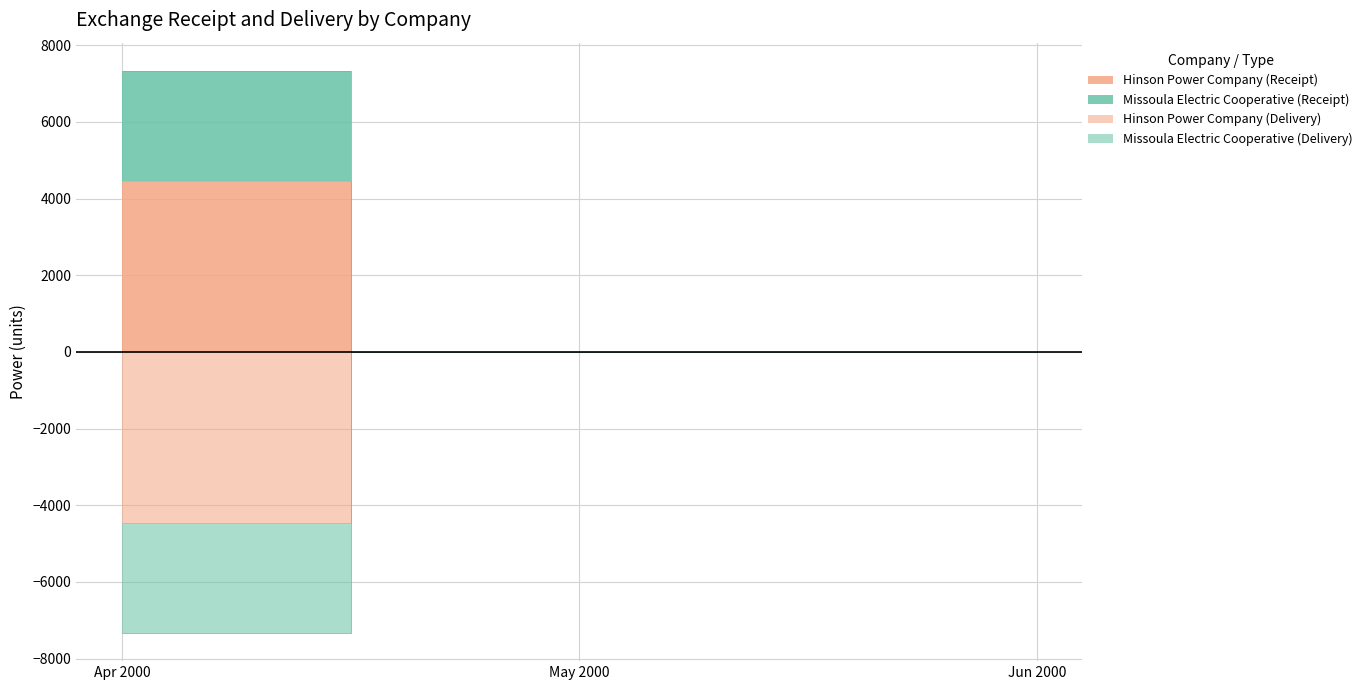

At how many categories does at least one series exceed 1073?

1